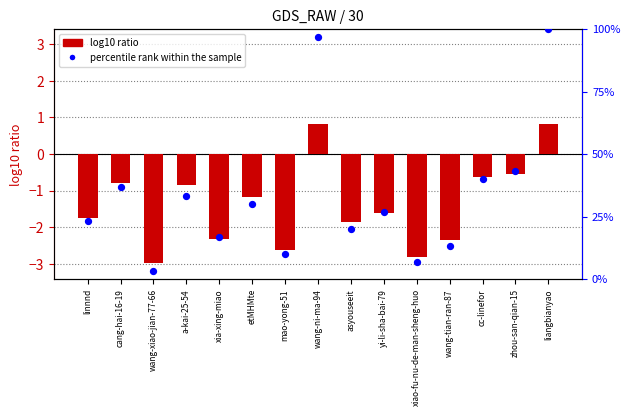

Which series has the largest total across all categories?

percentile rank within the sample